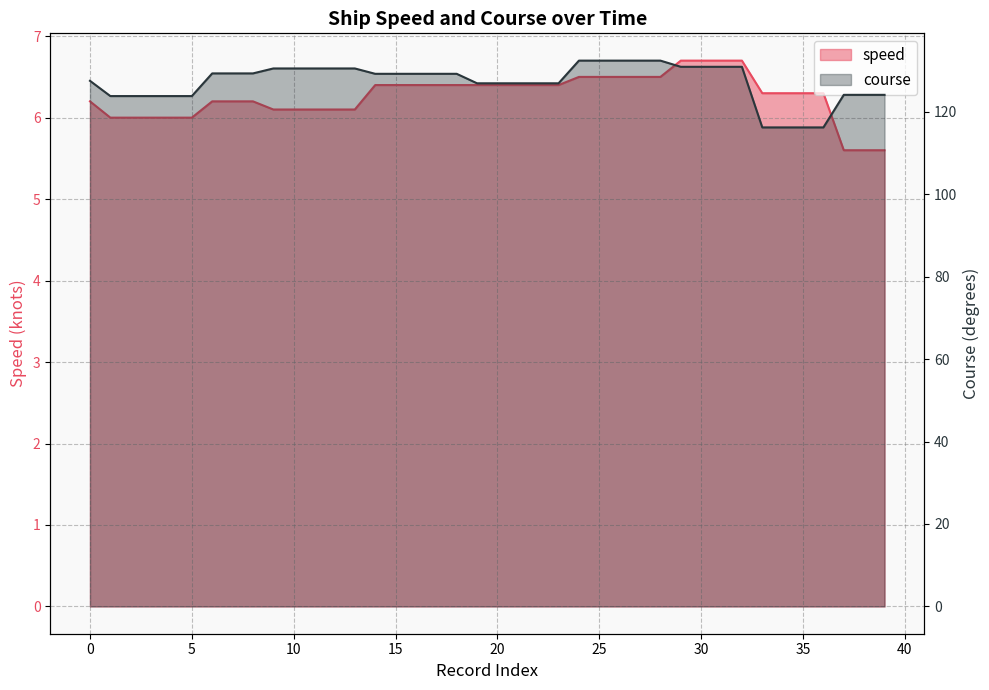

How many lines are shown in the chart?

2